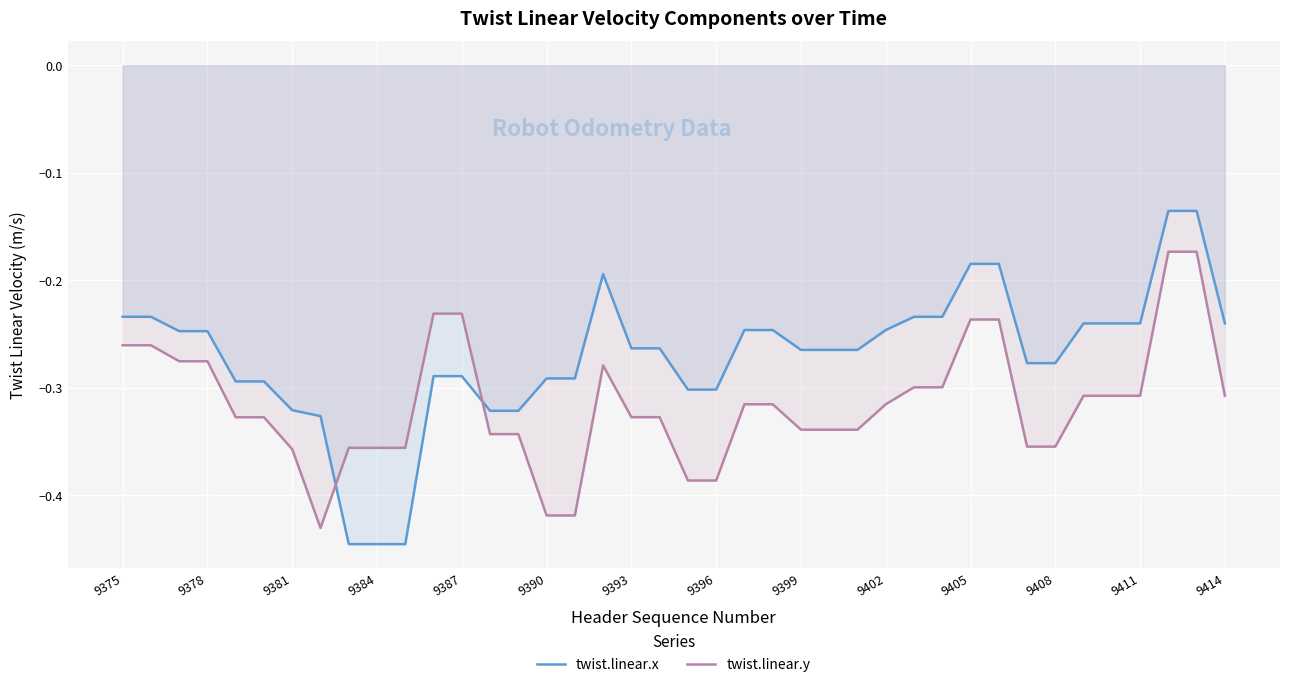

What are all the series names shown in the legend?

twist.linear.x, twist.linear.y